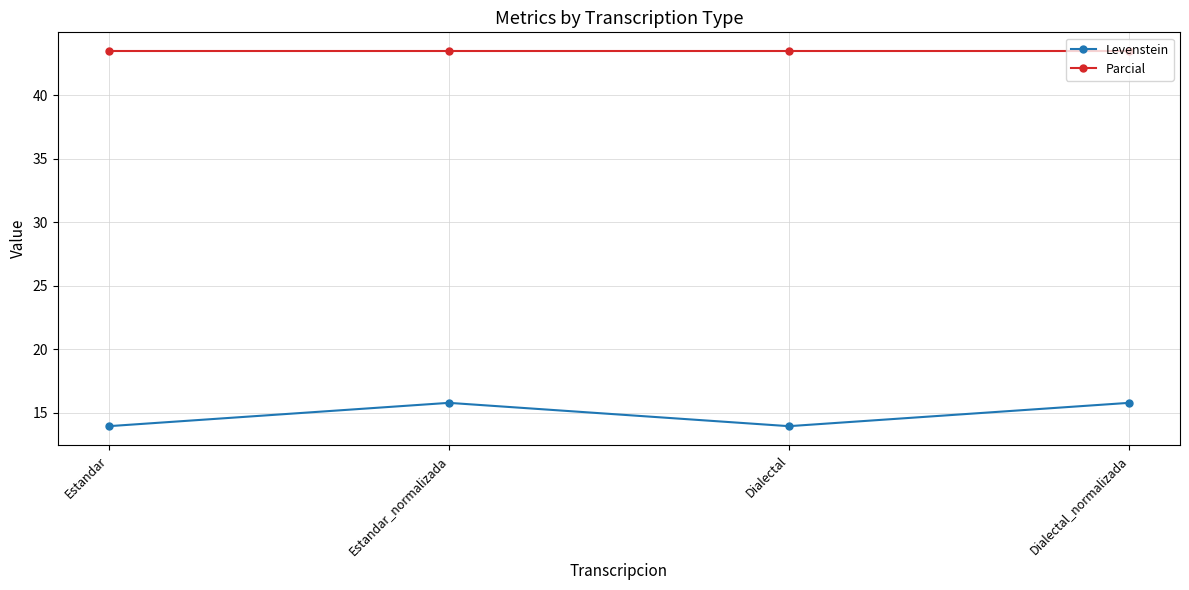

True or false: Parcial and Levenstein cross at least once.

False